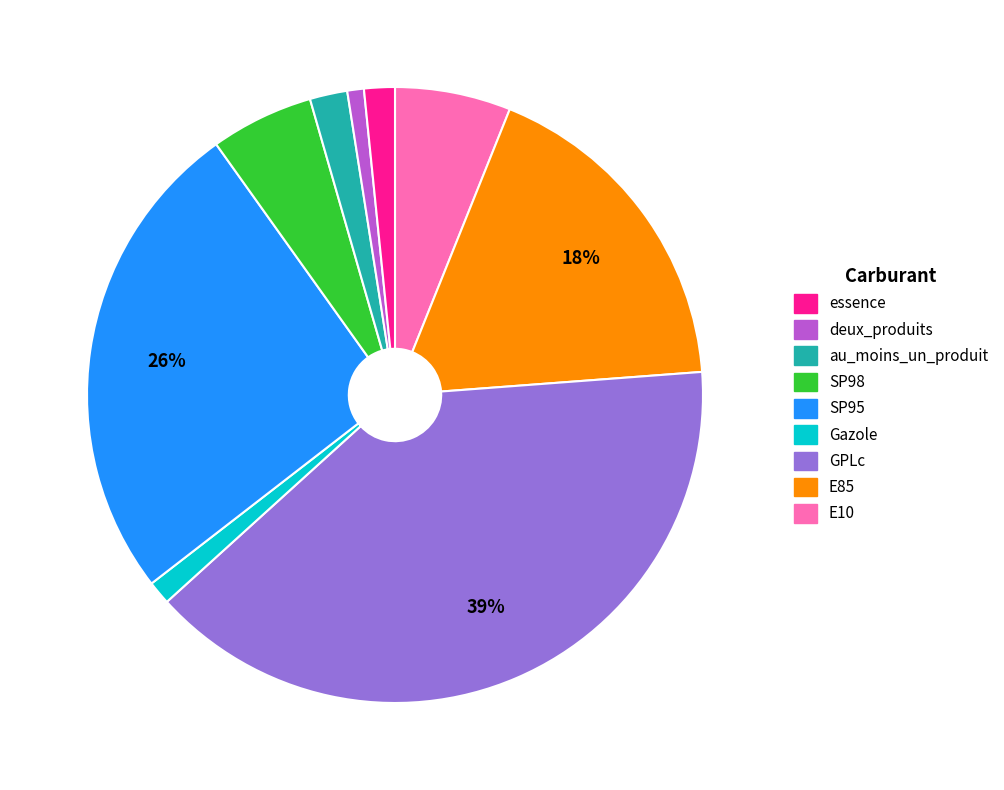

Is there any slice that represents more than half of the pie?

No